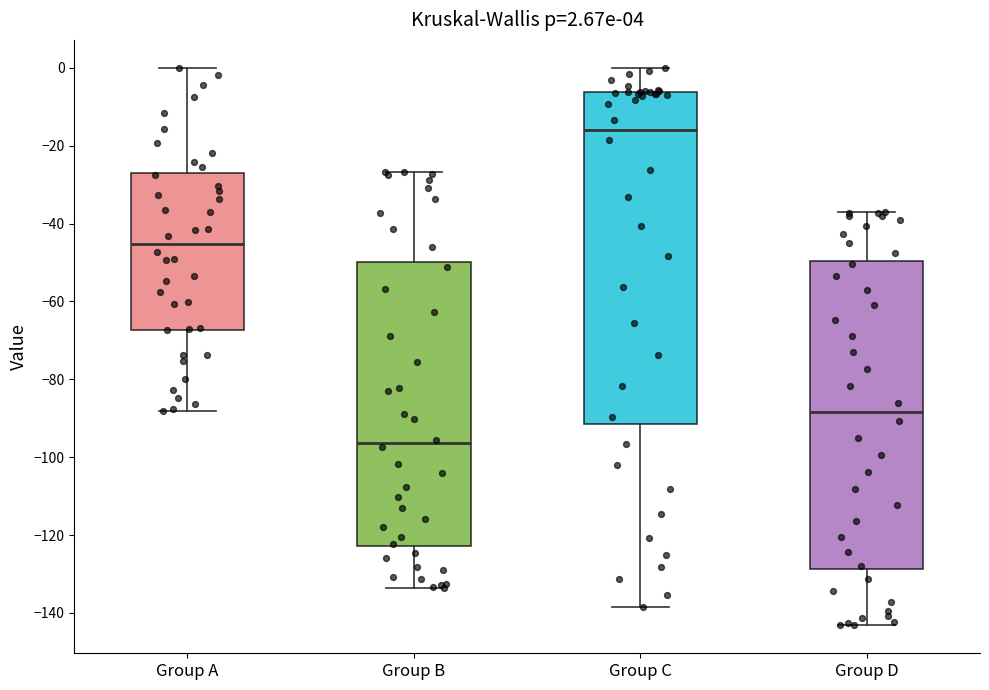

Which box's median line is the lowest?

Group B